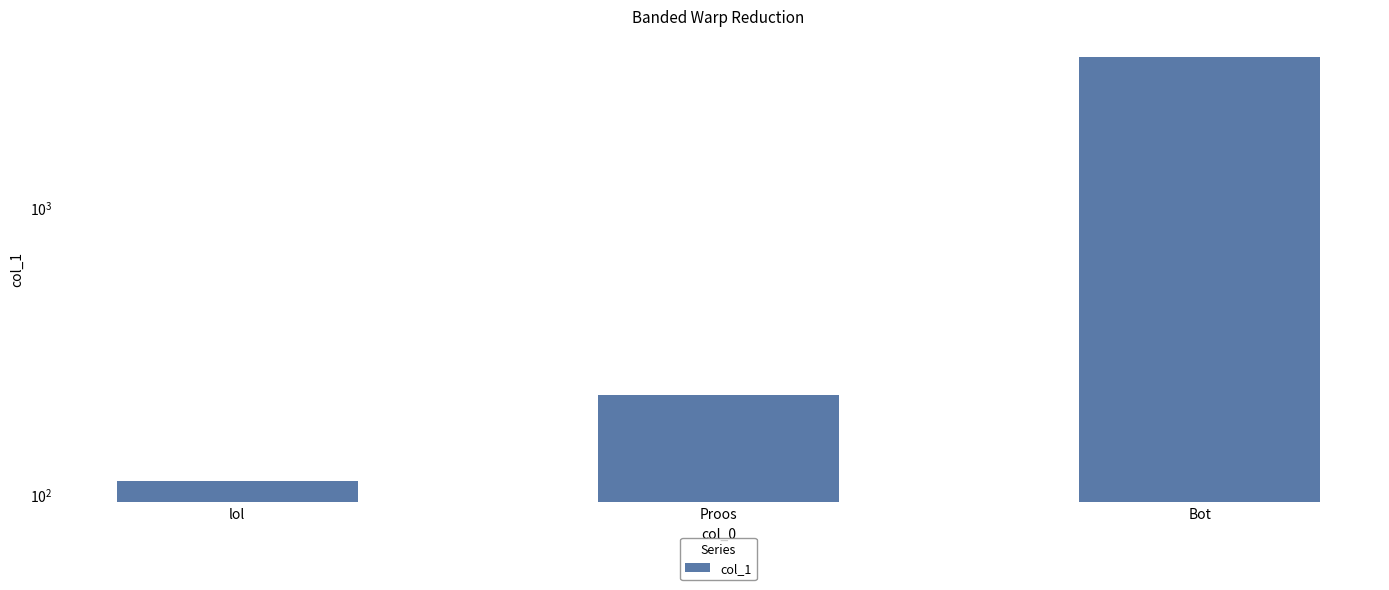

The value at Proos is 222. True or false?

True